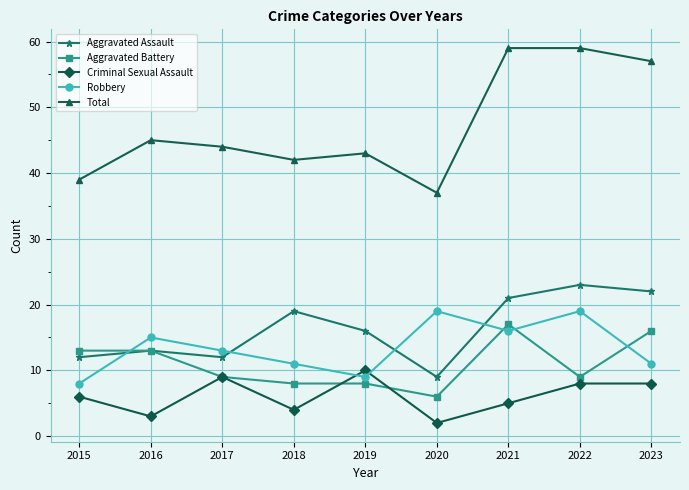

What is the greatest value displayed?

59